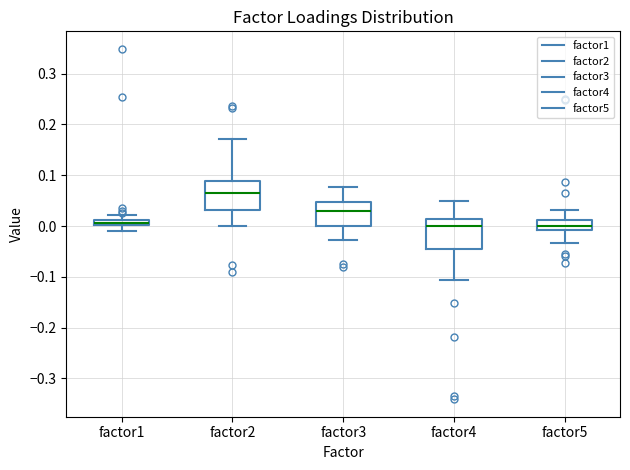

Where does the upper whisker of the box for factor2 end on the y-axis? The values are not printed on the chart, so give them approximately, as read against the axis.

0.17